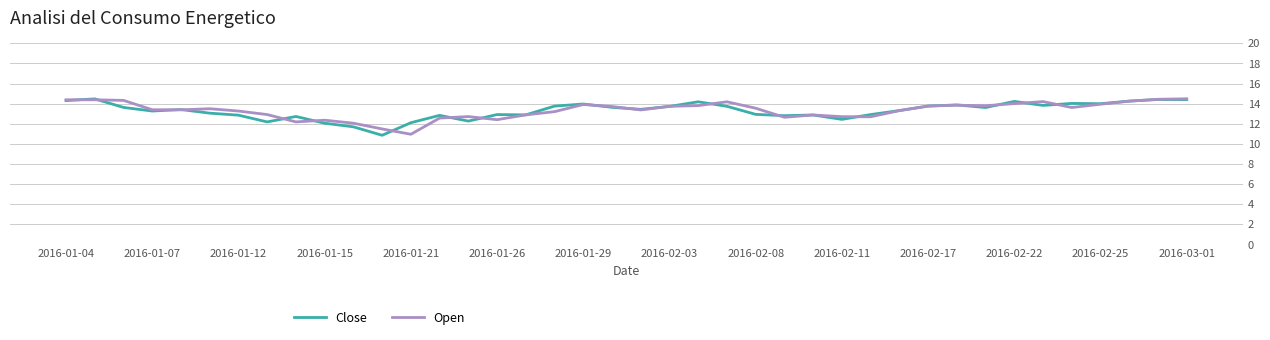

What is the greatest value displayed?

14.5